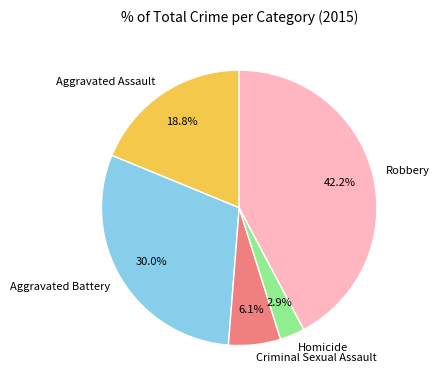

Which category has the smallest portion of the pie?

Homicide